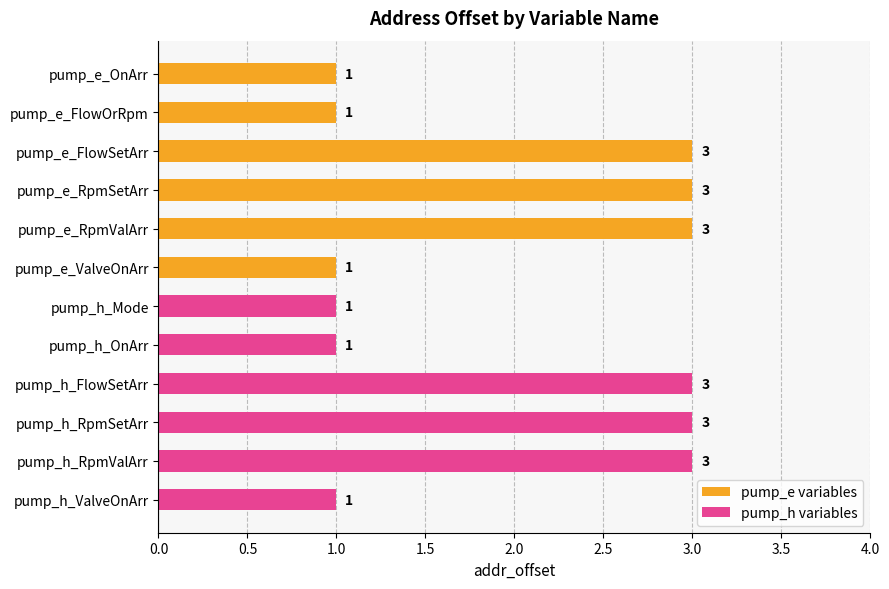

Reading right to left, transcribe all the data shown in this chart.

pump_e variables: 1	3	3	3	1	1
pump_h variables: 1	3	3	3	1	1